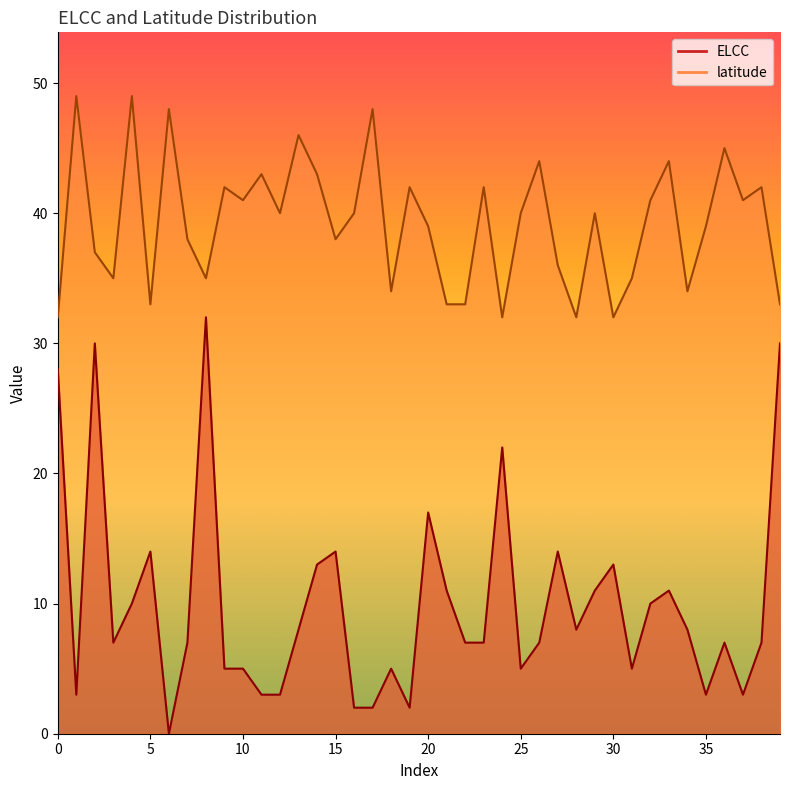

At which category does the chart reach its minimum across all series?

6